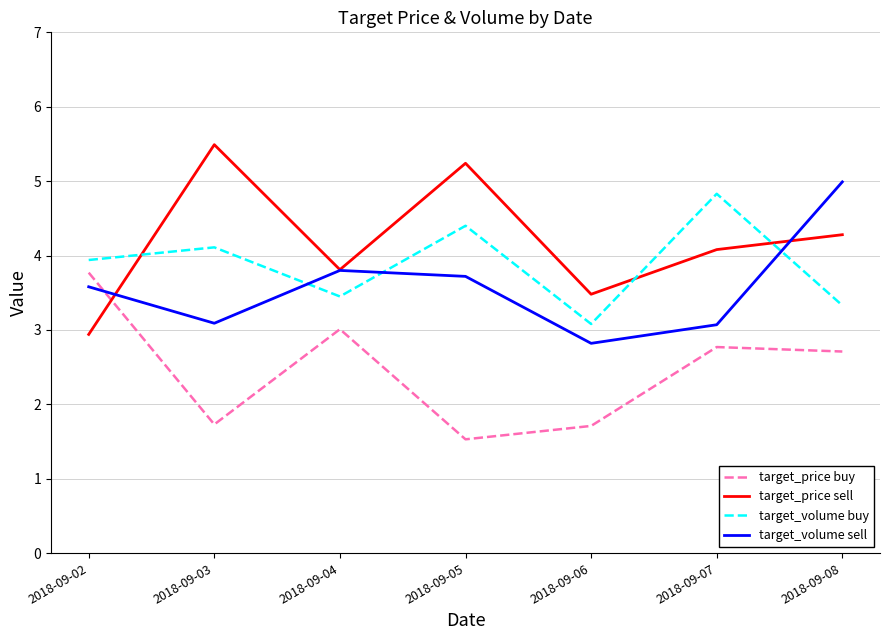

What is the greatest value displayed?

5.5